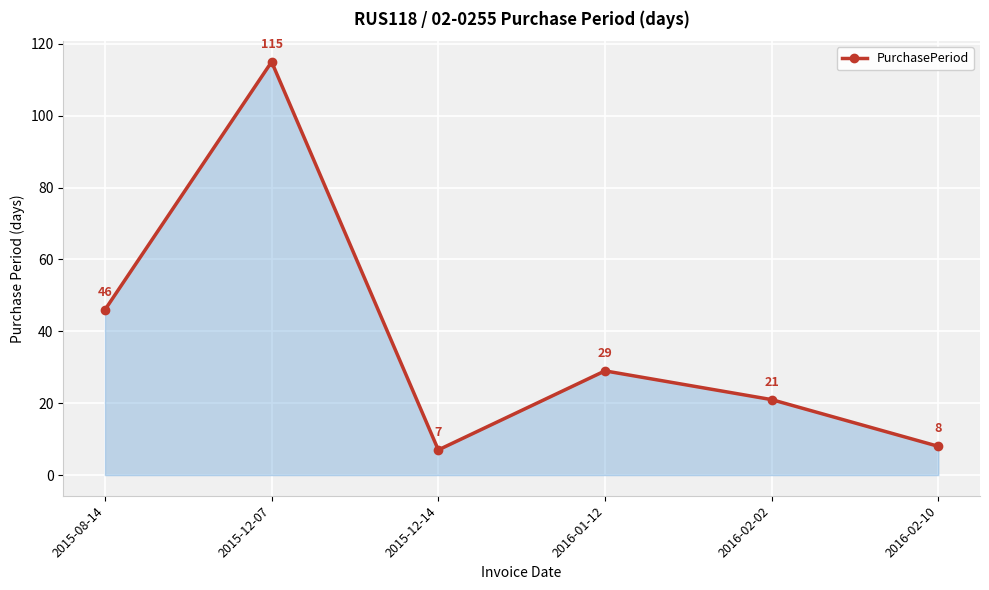

How many distinct data groups are displayed?

1